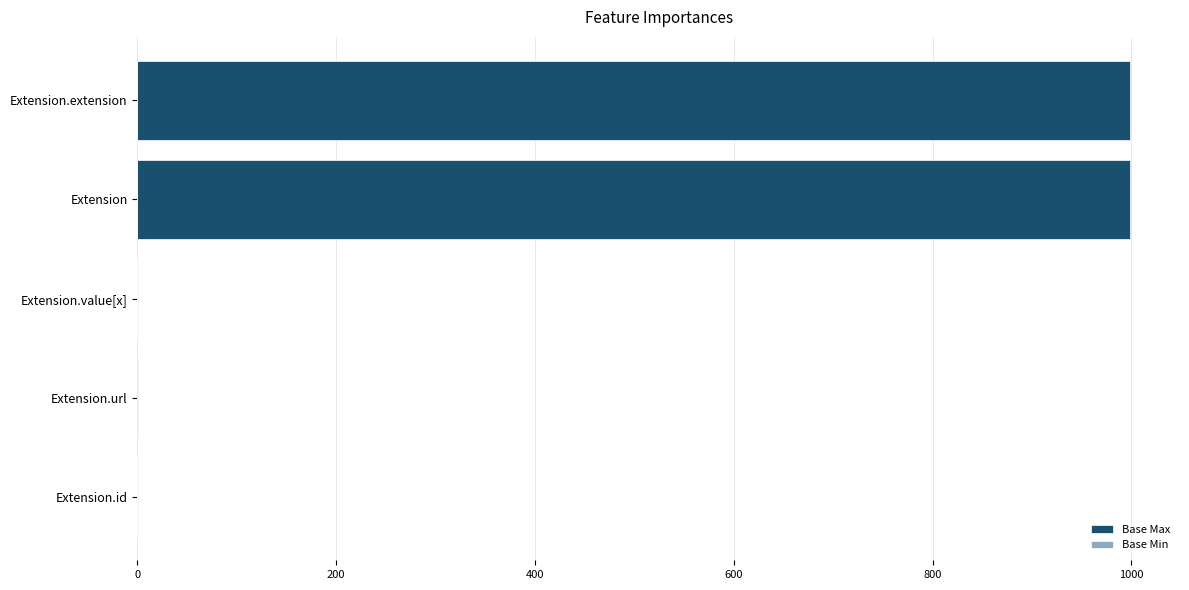

At how many categories does at least one series exceed 139?

2